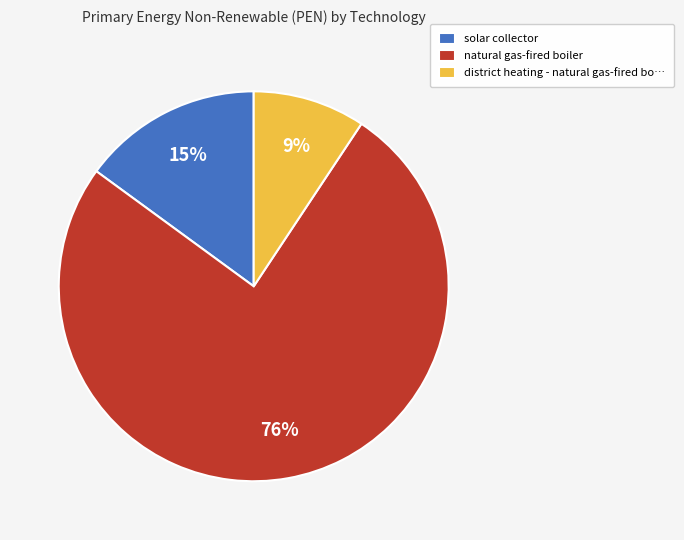

Does natural gas-fired boiler represent more than half of the total?

Yes